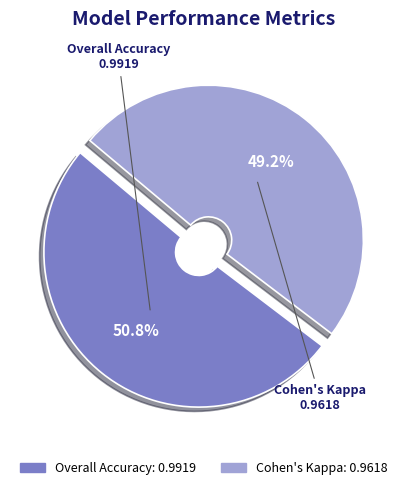

Rank the categories by value from lowest to highest.

Cohen's Kappa, Overall Accuracy